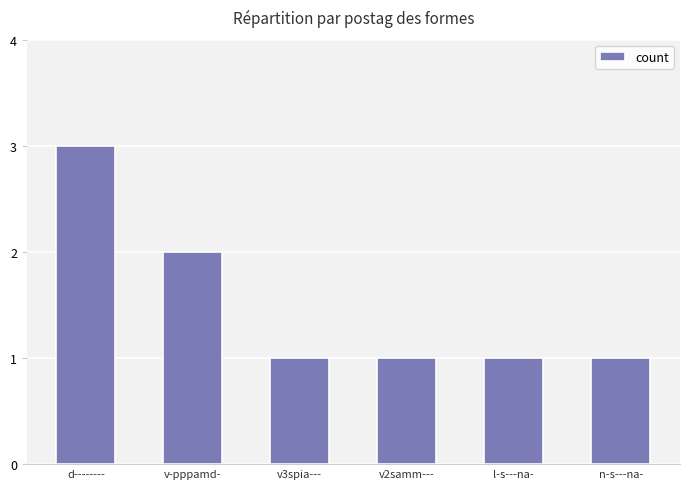

What is the sum of the values at l-s---na- and v2samm---?

2